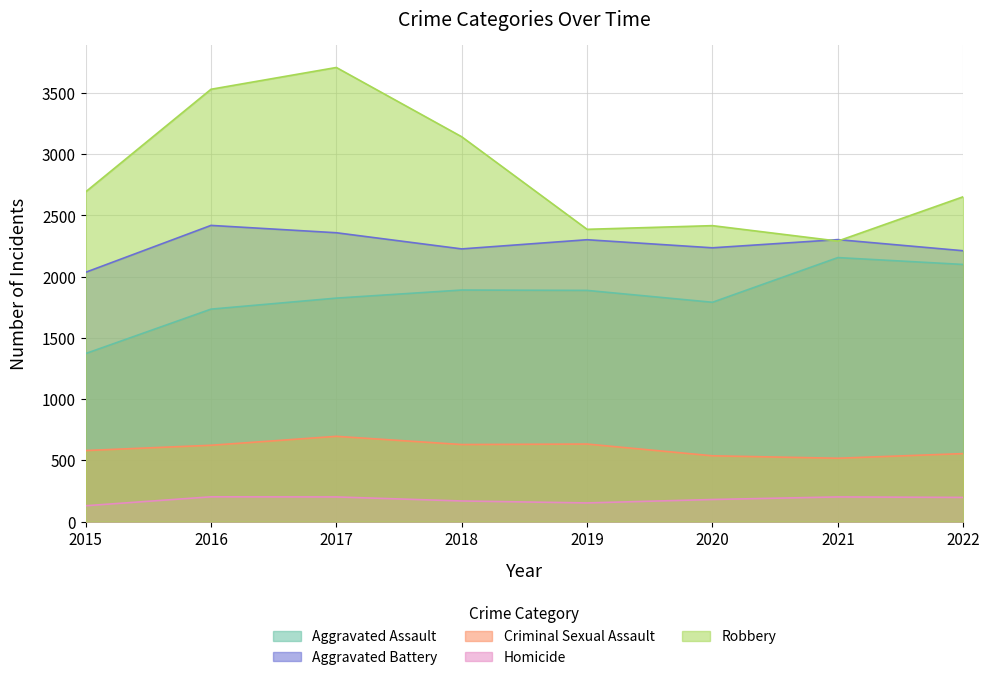

Does the chart have visible grid lines?

Yes